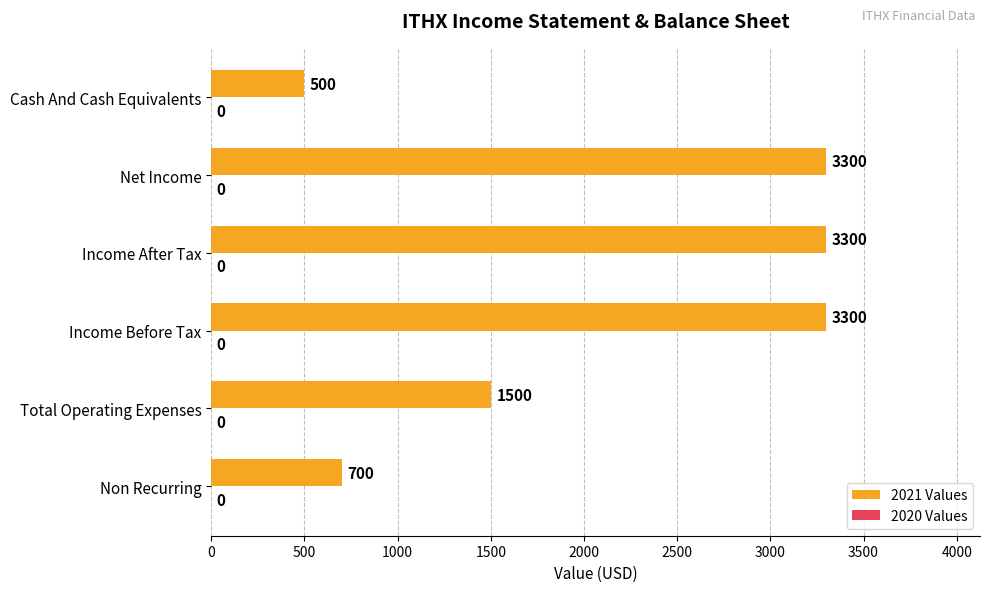

True or false: the data shows 1500 at Total Operating Expenses.

True